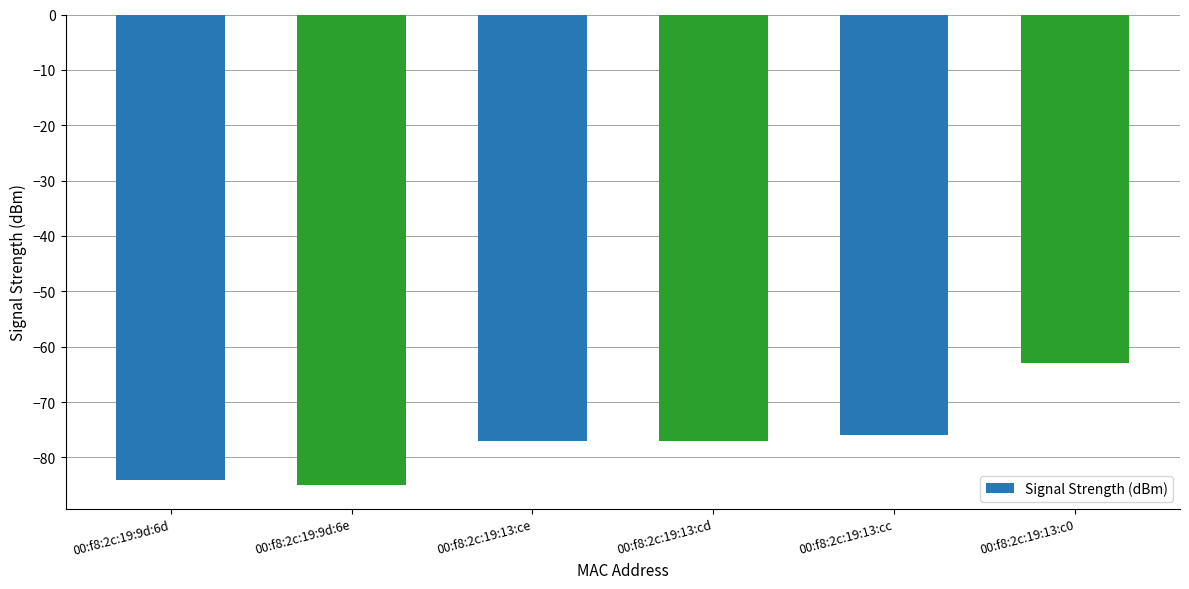

What is the label of the 3rd bar from the right?

00:f8:2c:19:13:cd